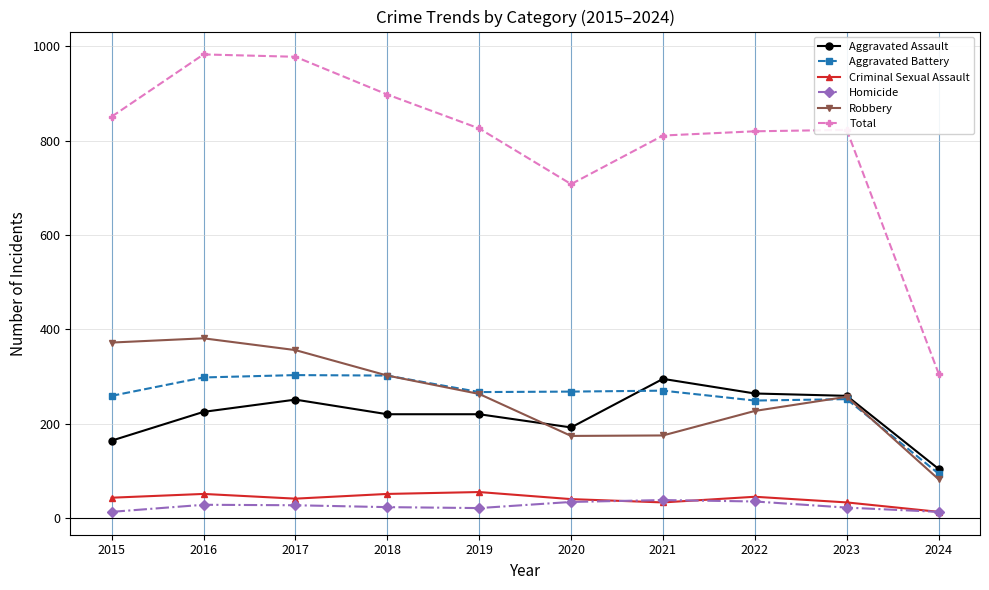

True or false: Aggravated Battery has a value of 533 at 2018.

False